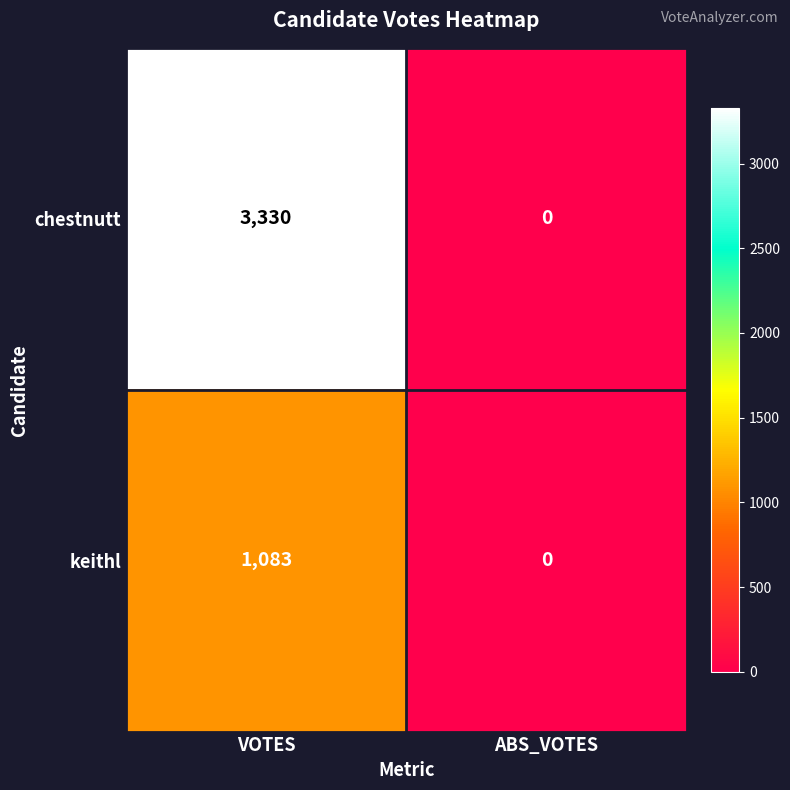

The keithl series shows 526 at VOTES. True or false?

False